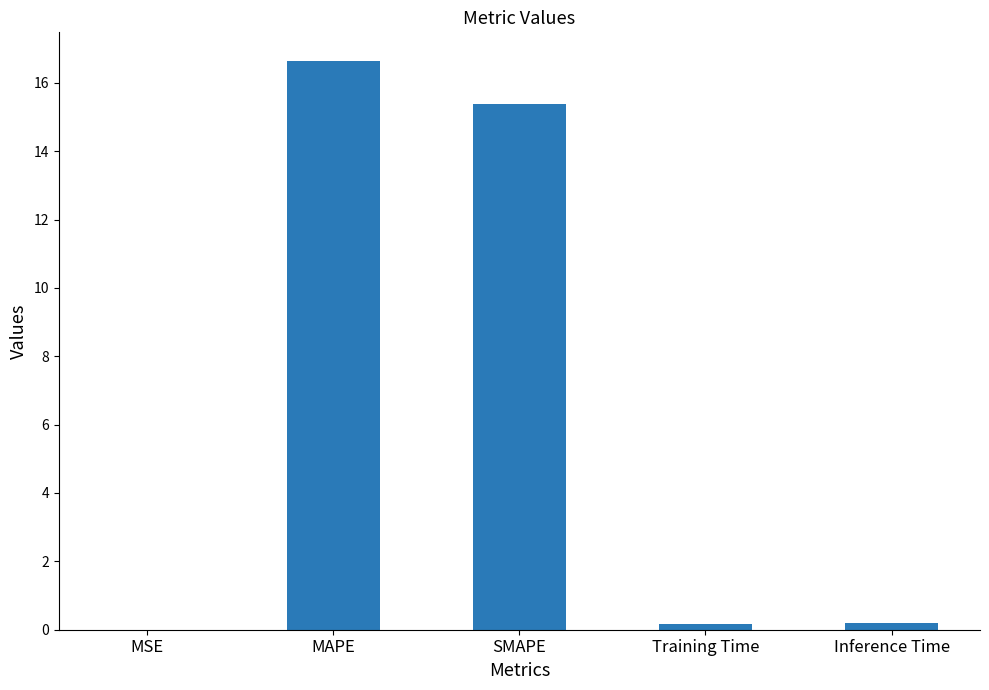

What is the greatest value displayed?

16.6